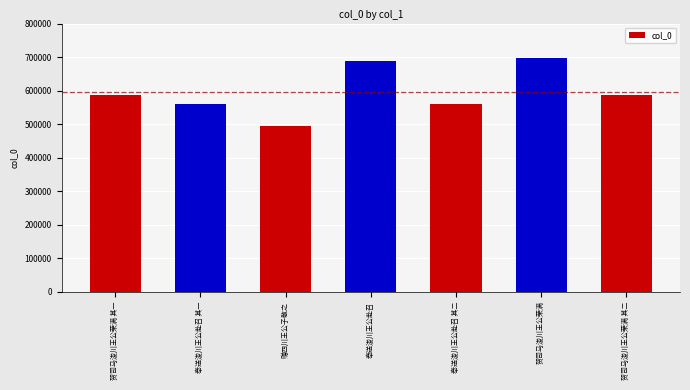

How many categories are shown in the chart?

7